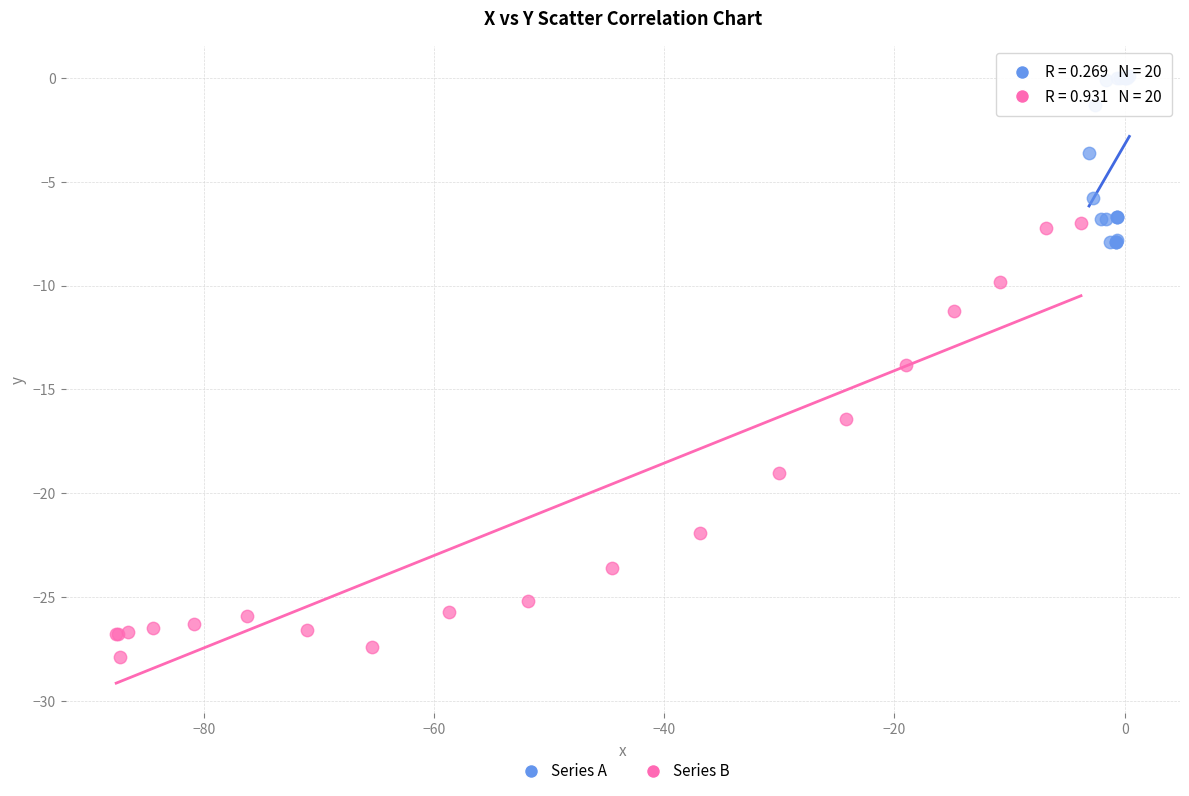

What are all the series names shown in the legend?

Series A, Series B